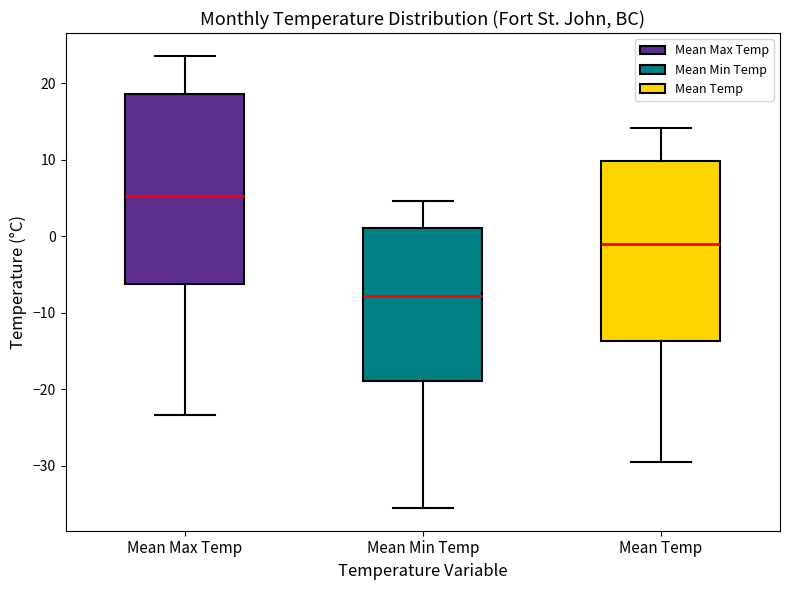

Reading left to right, transcribe this box plot: for each box, give where its median line is, the range the box spans, and where its two whiskers end, as read against the y-axis. The values are not printed on the chart, so give them approximately, as read against the axis.

Mean Max Temp: median 5, box -6 to 19, whiskers -23 to 24
Mean Min Temp: median -8, box -19 to 1, whiskers -35 to 5
Mean Temp: median -1, box -14 to 10, whiskers -29 to 14